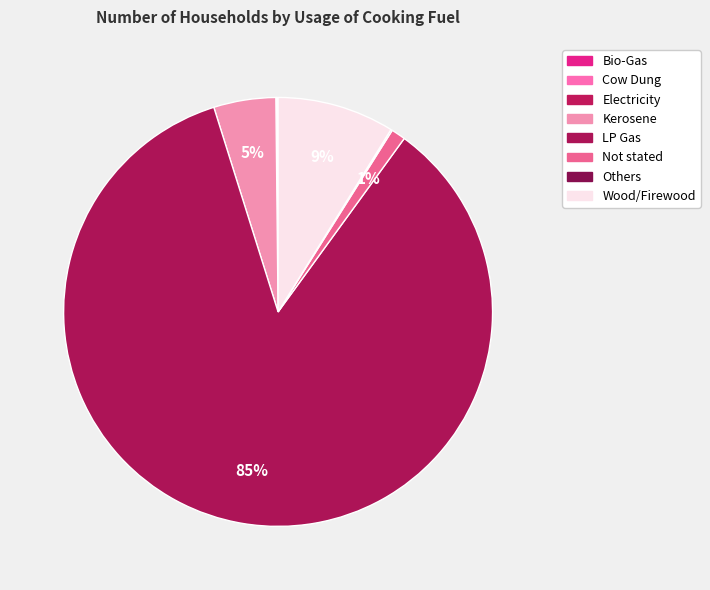

What is the change in value from Electricity to Kerosene?

+1257